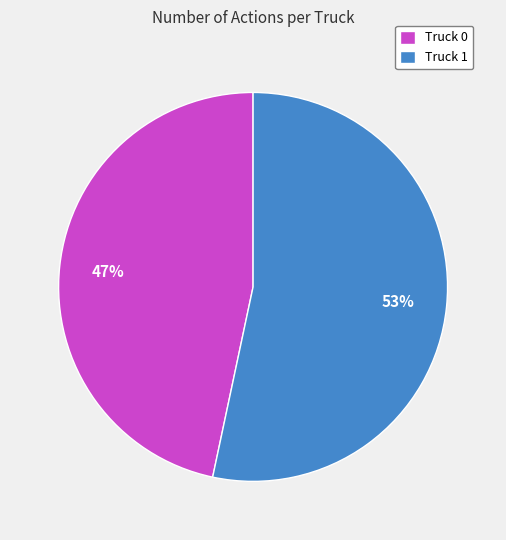

True or false: Truck 0 accounts for 33% of the total.

False